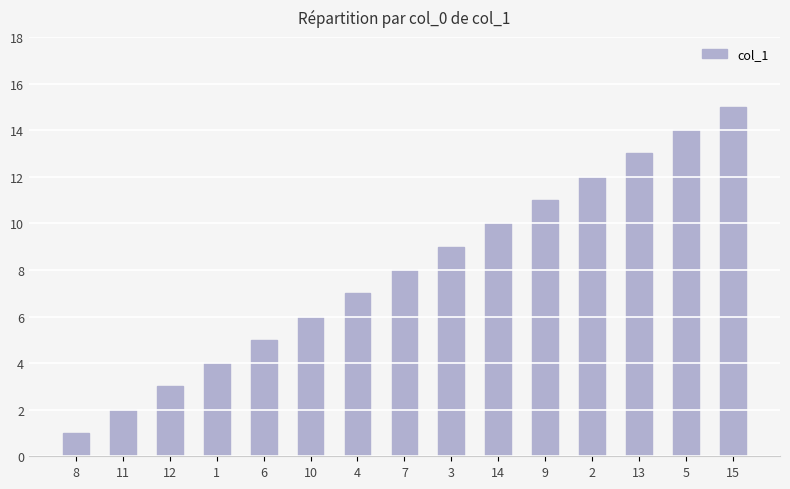

Rank the categories by value from highest to lowest.

15, 5, 13, 2, 9, 14, 3, 7, 4, 10, 6, 1, 12, 11, 8